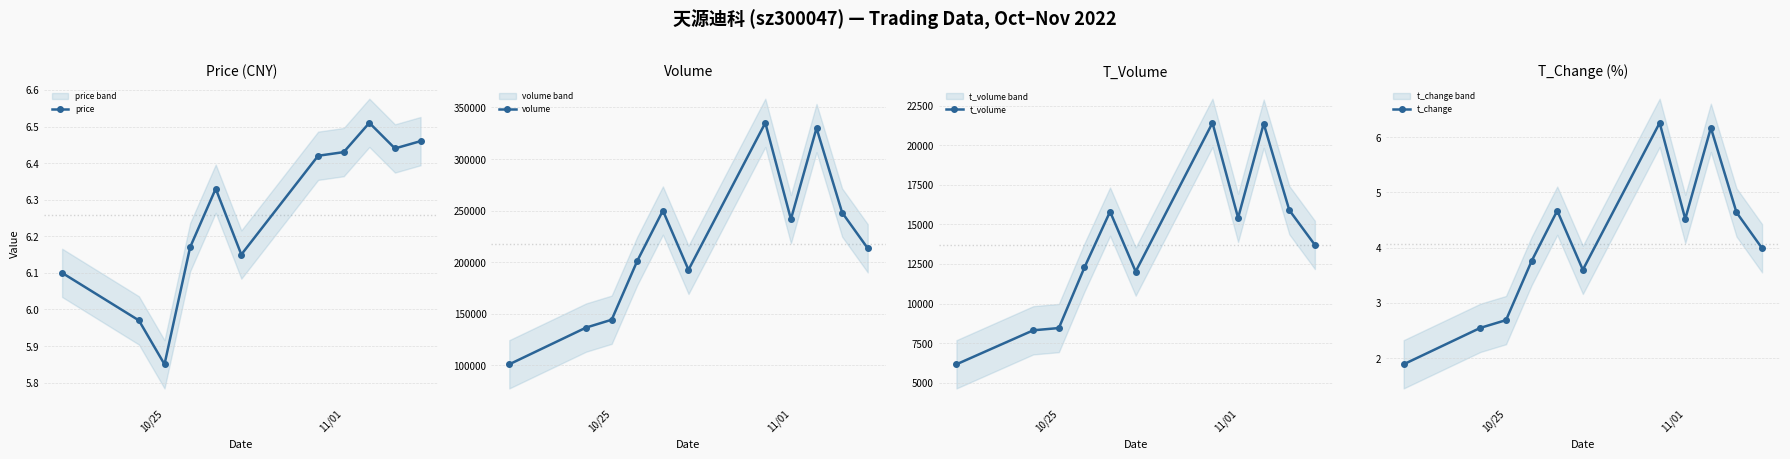

True or false: price has more than 0 interior local peaks.

True